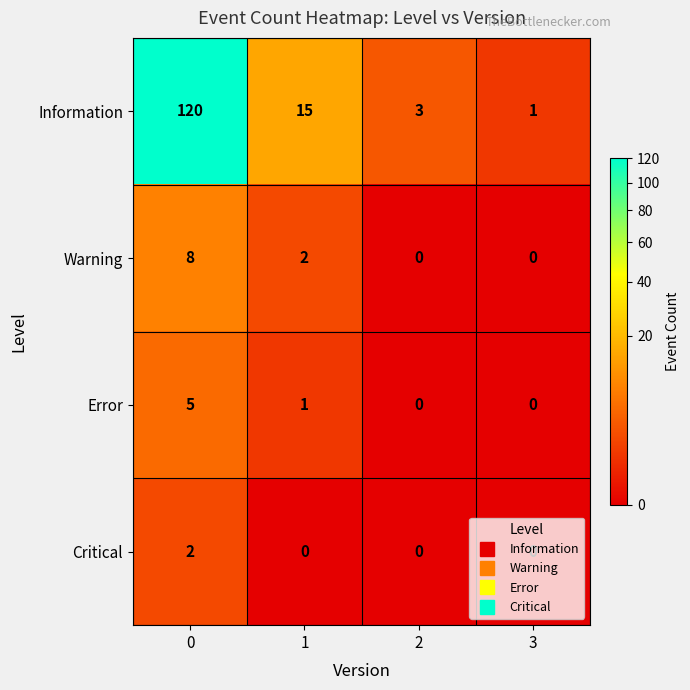

At how many categories does at least one series exceed 71?

1